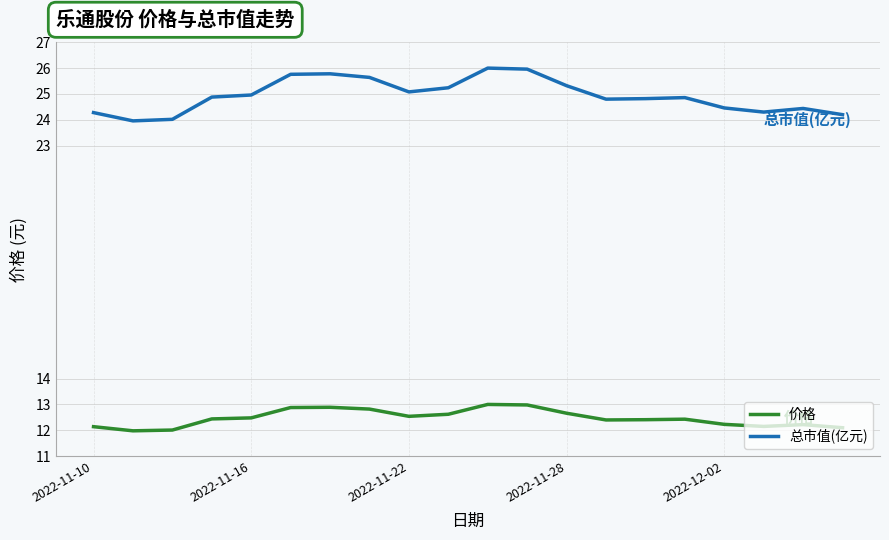

Which series has the largest total across all categories?

总市值(亿元)